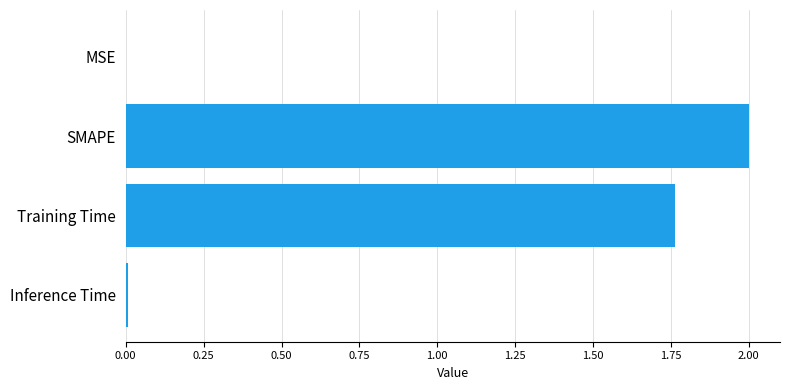

True or false: the data shows 0.0 at MSE.

True